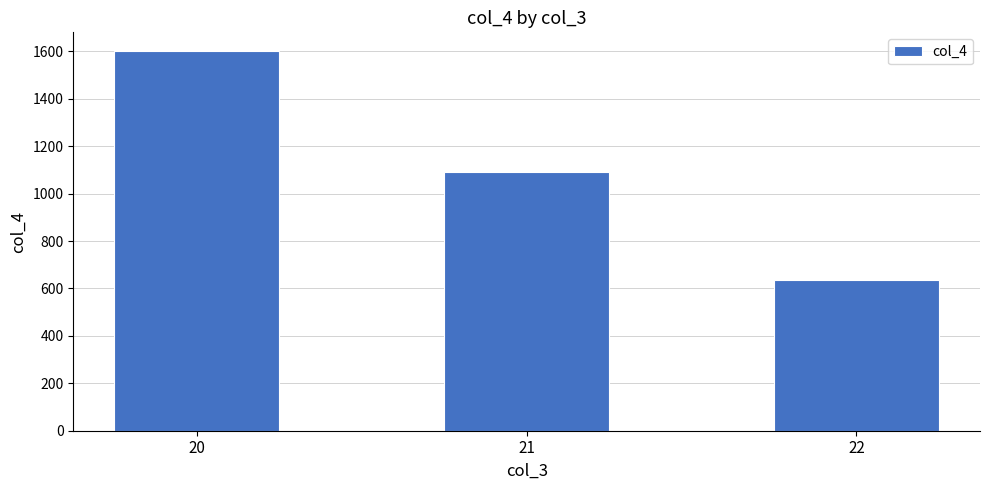

How many bars are there in total?

3